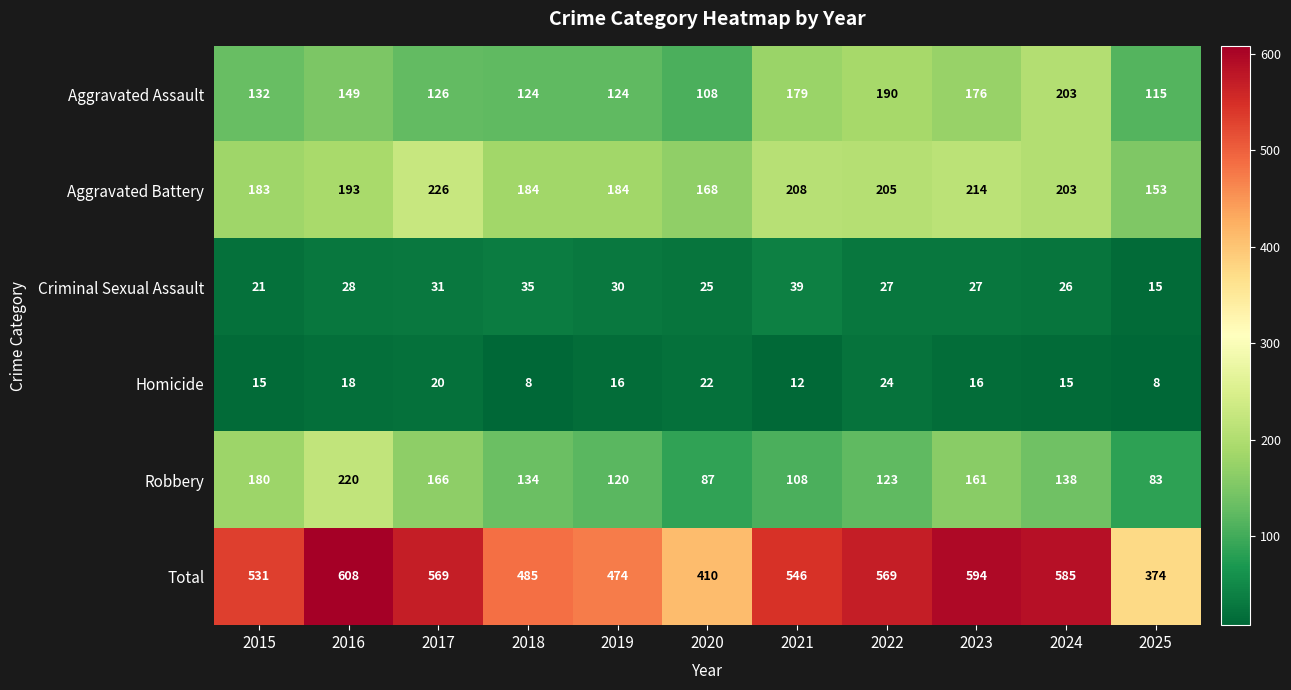

How many categories are shown in the chart?

11